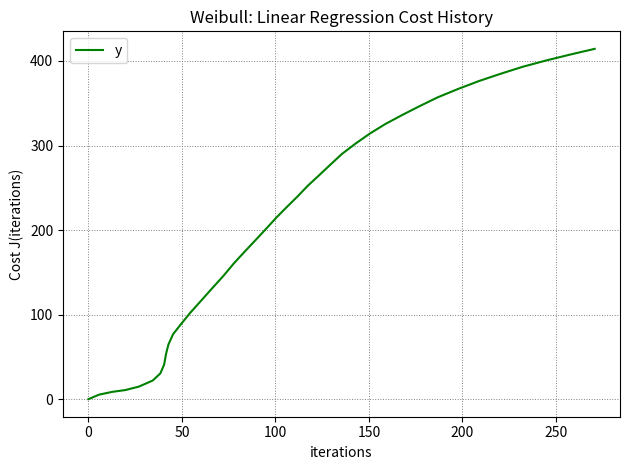

What is the difference between the maximum and minimum values?

414.3